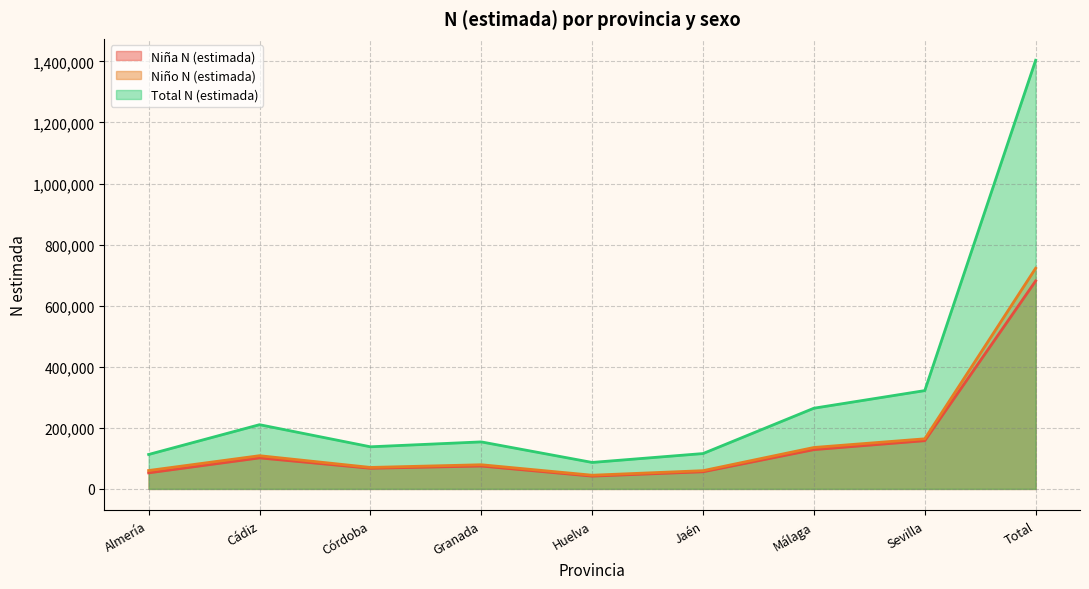

How many interior local peaks does the Niña N (estimada) series have?

2